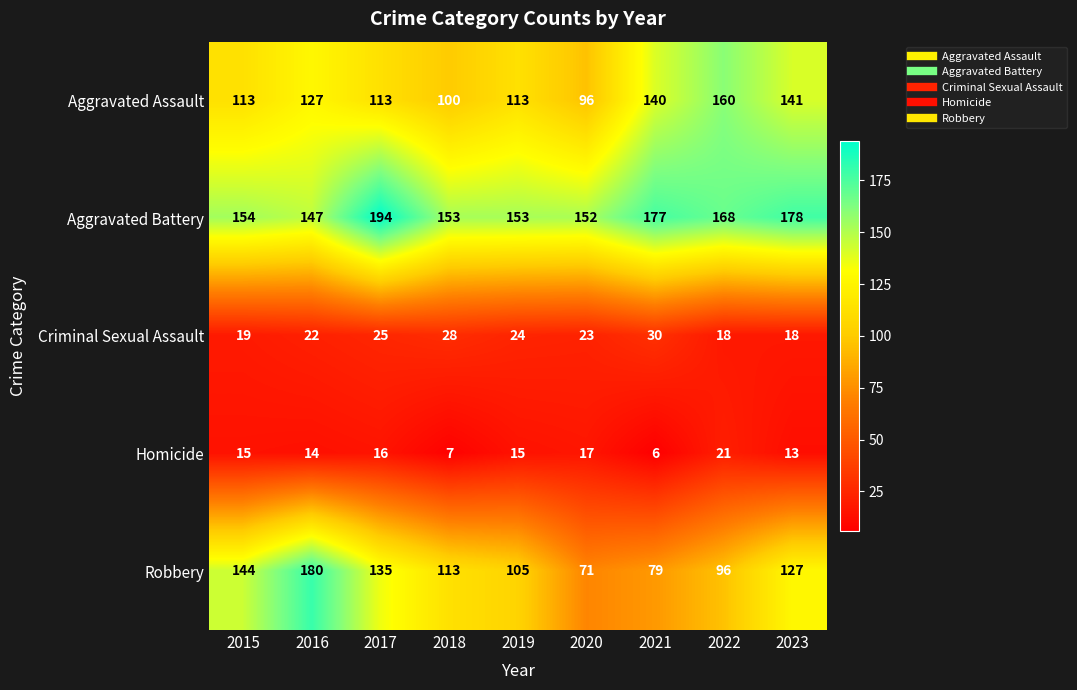

Where does the Robbery series first go above 113?

2015